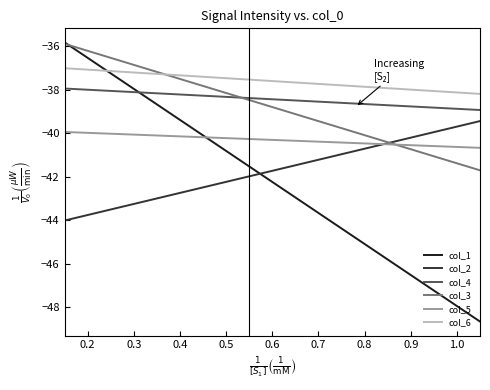

In col_4, how many points are higher than both neighbors (excluding endpoints)?

0